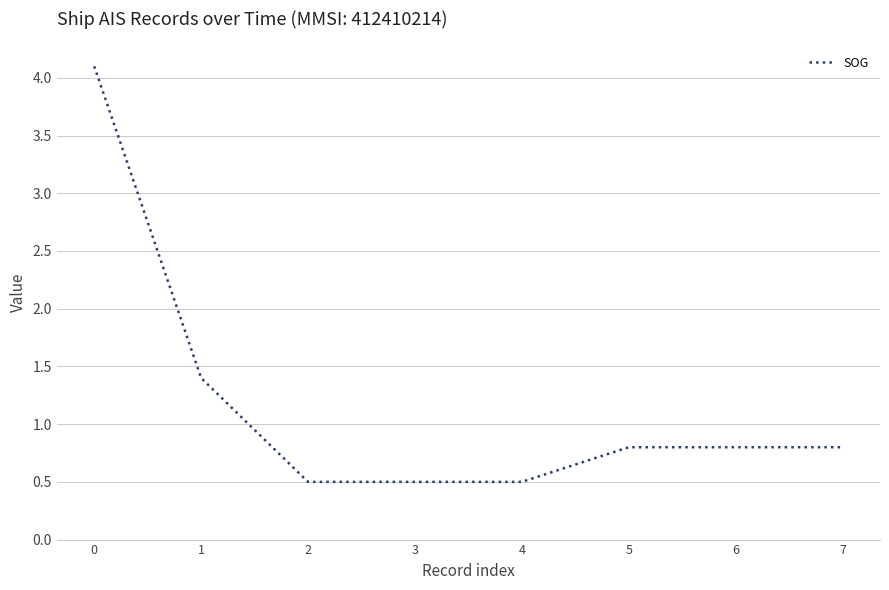

Between 3 and 1, which is larger?

1